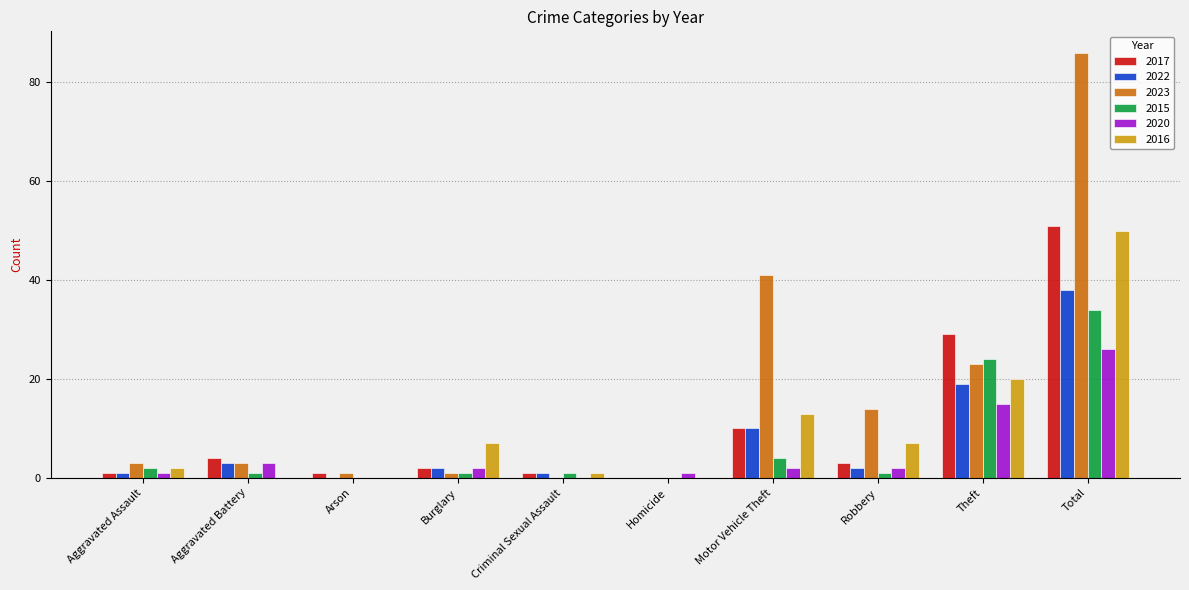

Reading right to left, extract all data points from this chart.

2017: 51	29	3	10	0	1	2	1	4	1
2022: 38	19	2	10	0	1	2	0	3	1
2023: 86	23	14	41	0	0	1	1	3	3
2015: 34	24	1	4	0	1	1	0	1	2
2020: 26	15	2	2	1	0	2	0	3	1
2016: 50	20	7	13	0	1	7	0	0	2